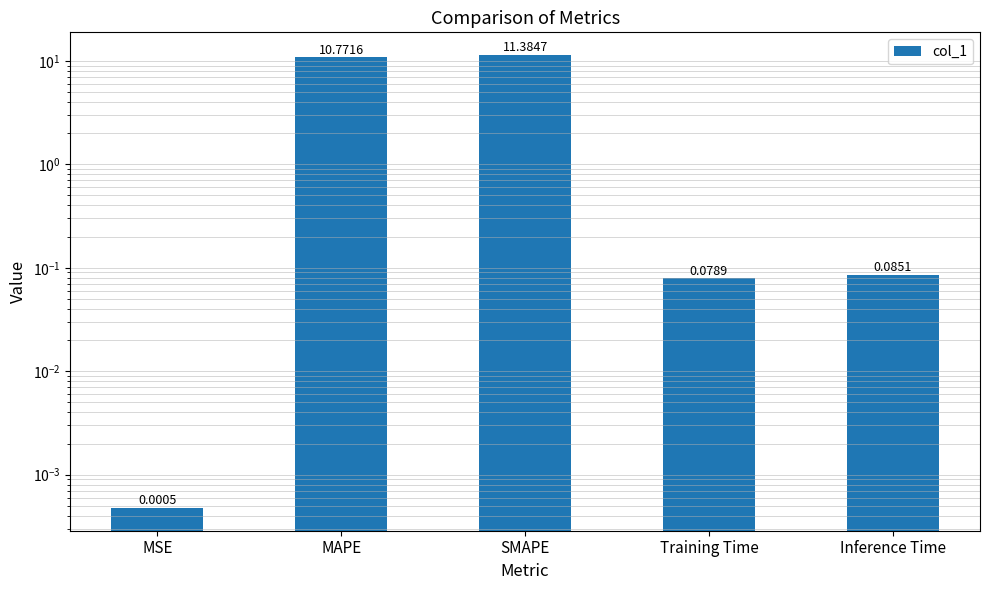

Are the bars grouped side by side (vs. stacked)?

No